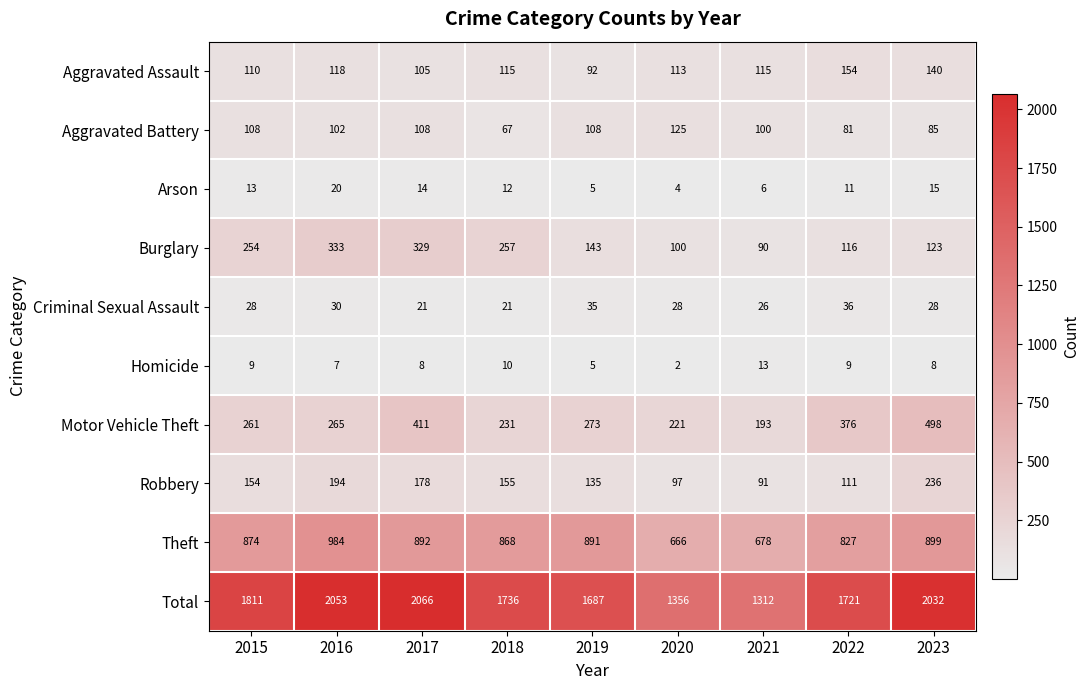

How many series are shown in this chart?

10